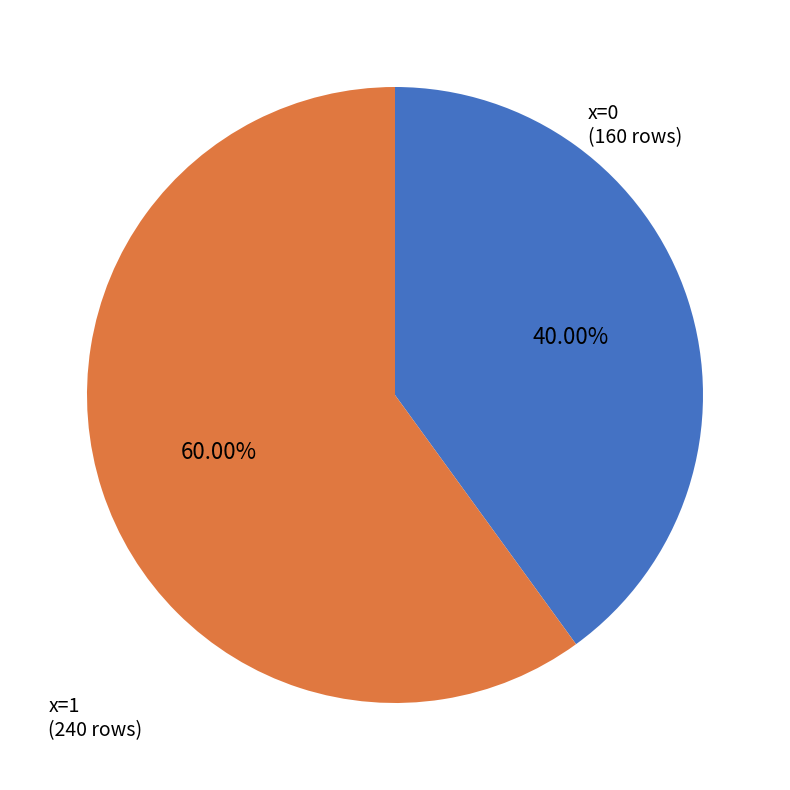

The x=1 slice represents 50% of the pie. True or false?

False